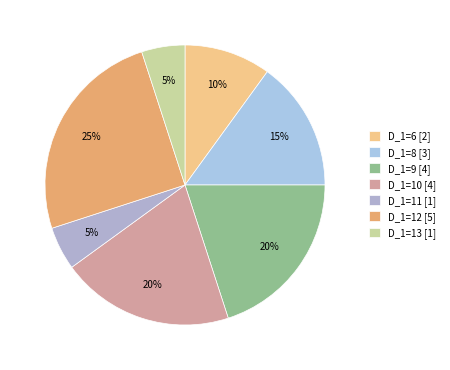

What is the change in value from D_1=8 to D_1=13?

-2